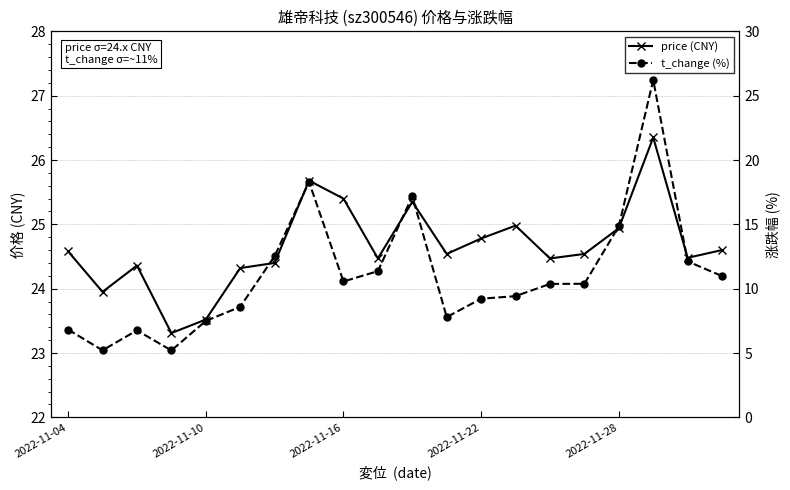

How many lines are shown in the chart?

2